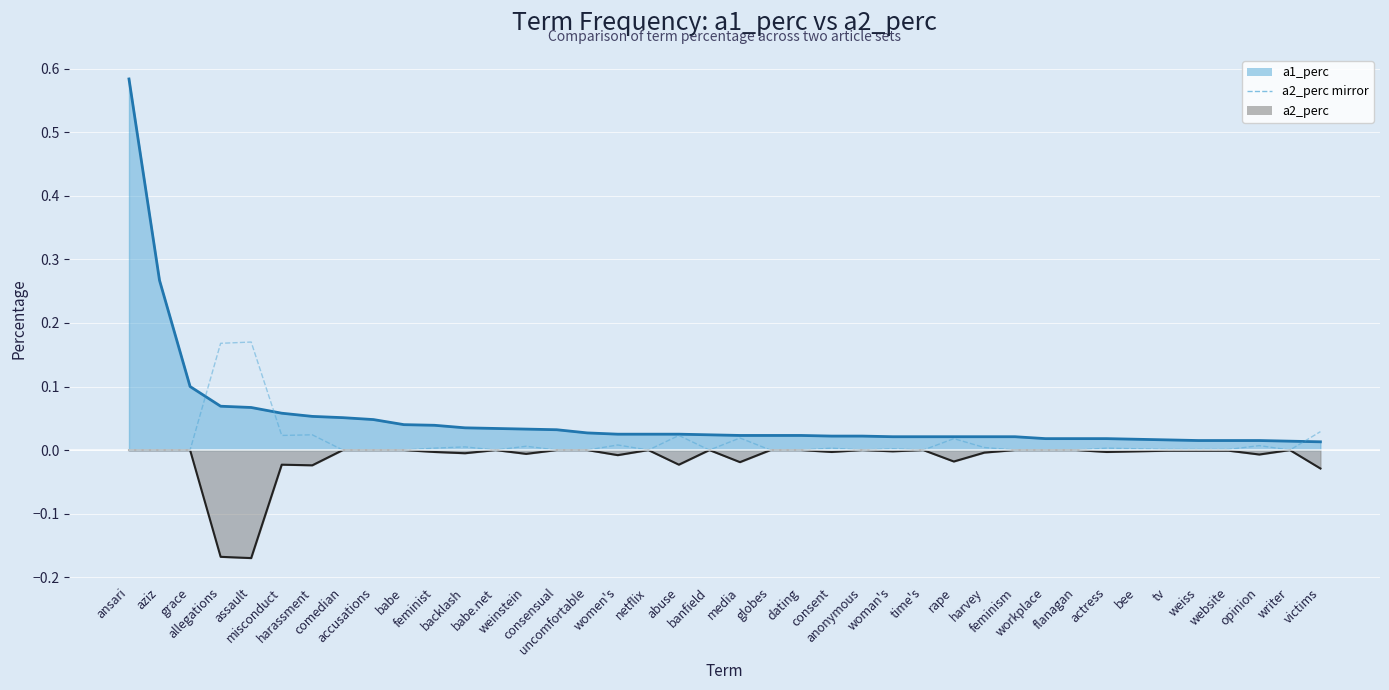

Which category has the highest value in the a2_perc mirror series?

assault